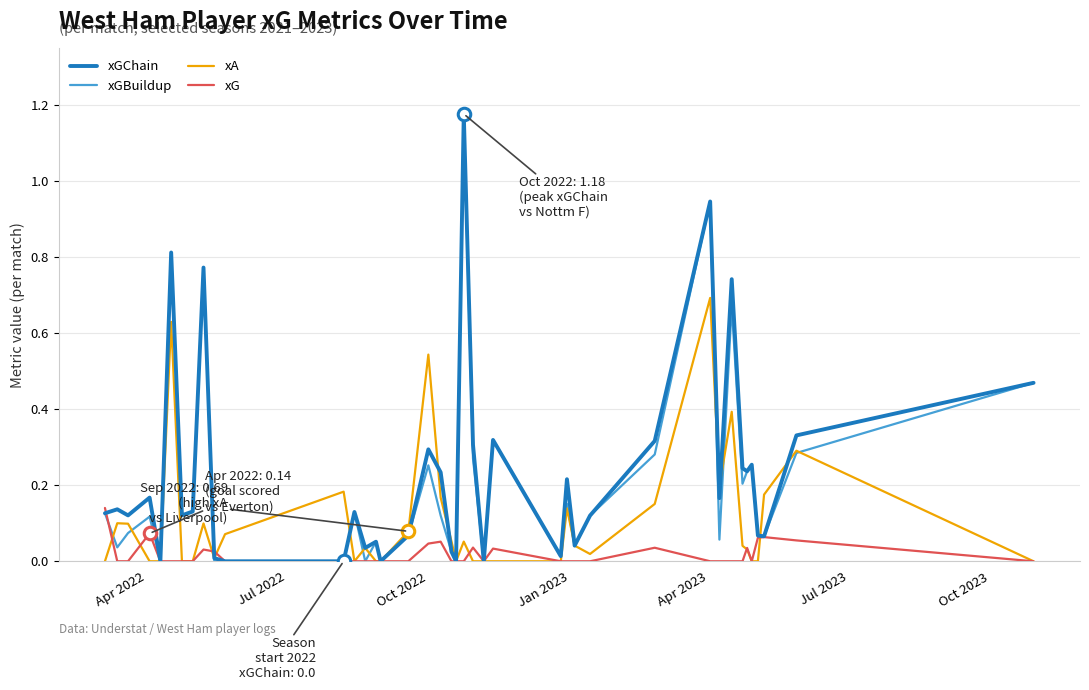

At which category does the chart reach its minimum across all series?

Apr 2023